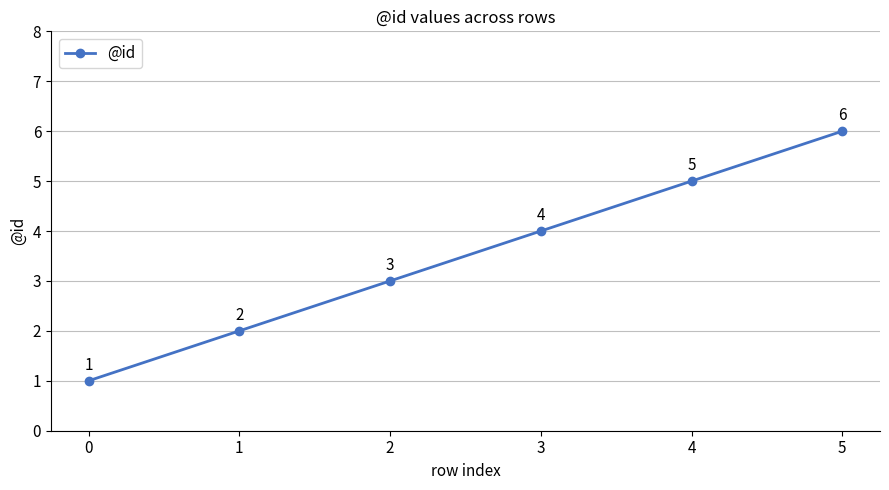

What is the change in value from 0 to 5?

+5